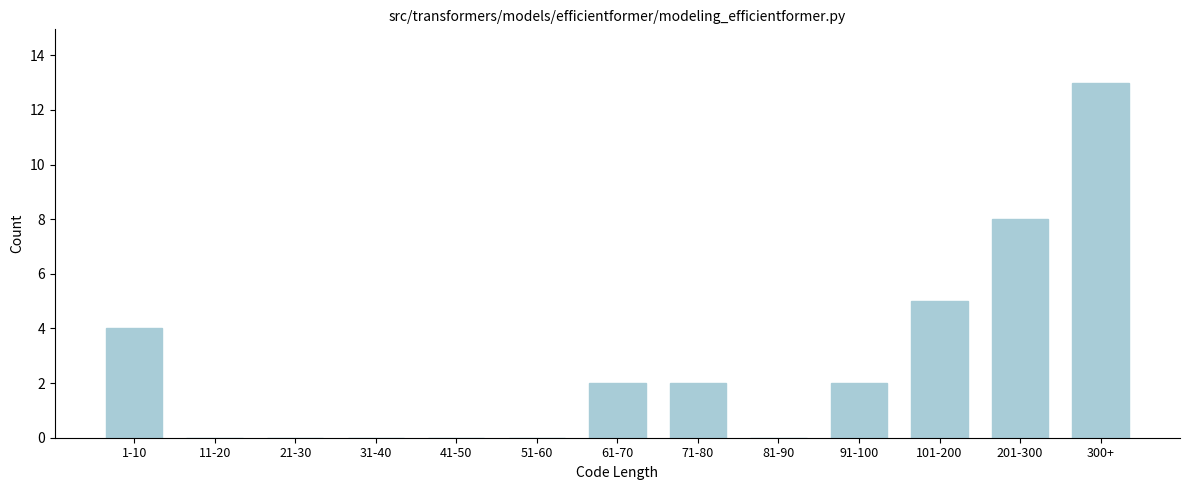

Reading left to right, transcribe all the data shown in this chart.

1-10=4	11-20=0	21-30=0	31-40=0	41-50=0	51-60=0	61-70=2	71-80=2	81-90=0	91-100=2	101-200=5	201-300=8	300+=13